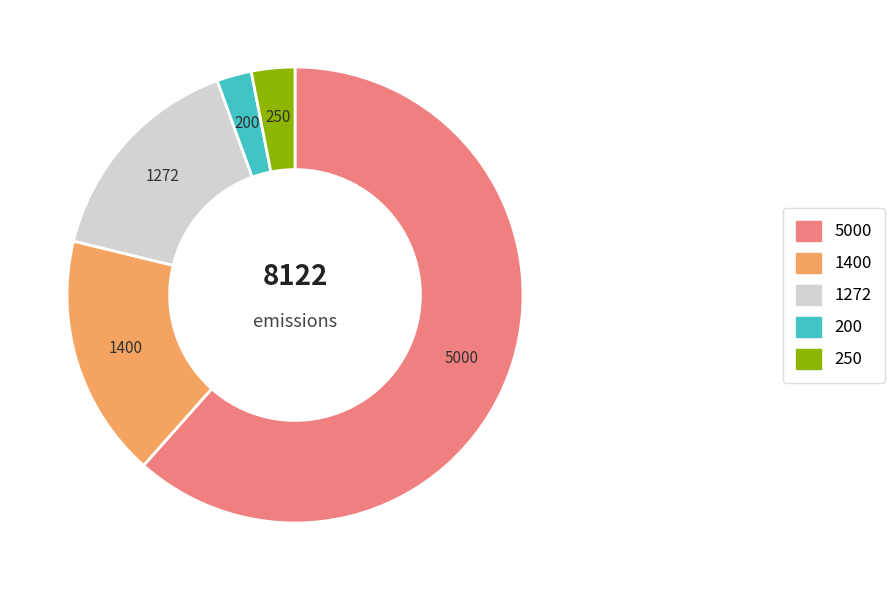

How many segments does this pie chart have?

5